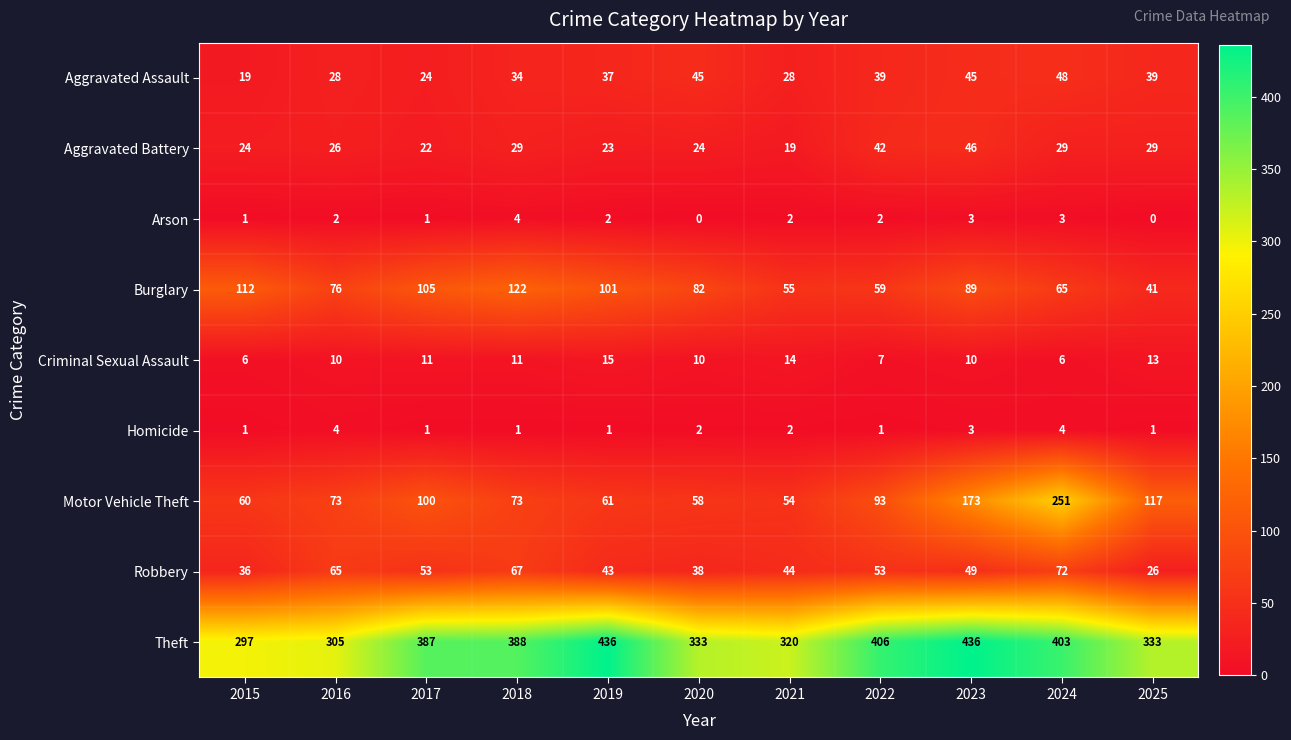

Which series has the largest total across all categories?

Theft